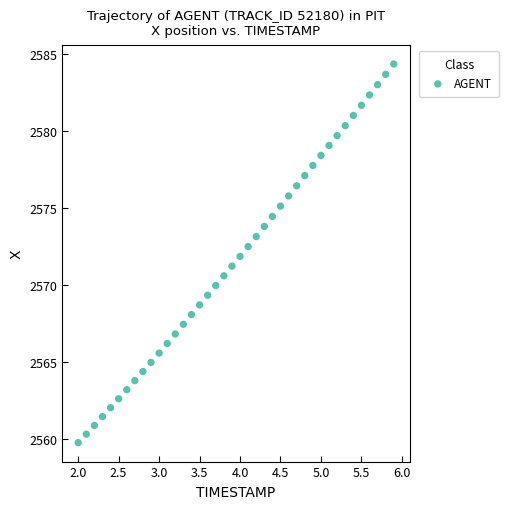

What is the range of X values (max minus min)?

3.9